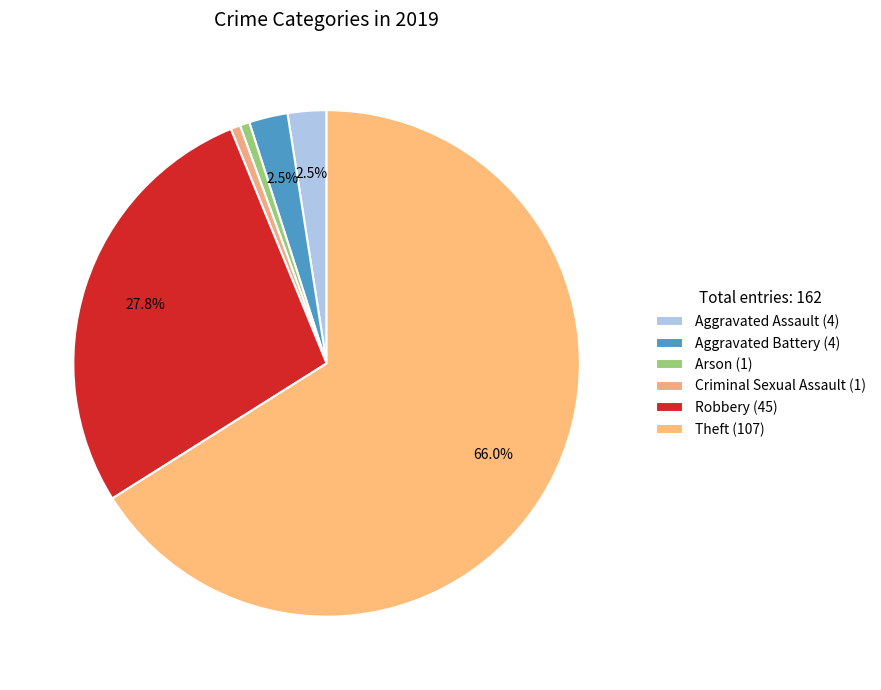

Rank the categories by value from highest to lowest.

Theft, Robbery, Aggravated Assault, Aggravated Battery, Arson, Criminal Sexual Assault